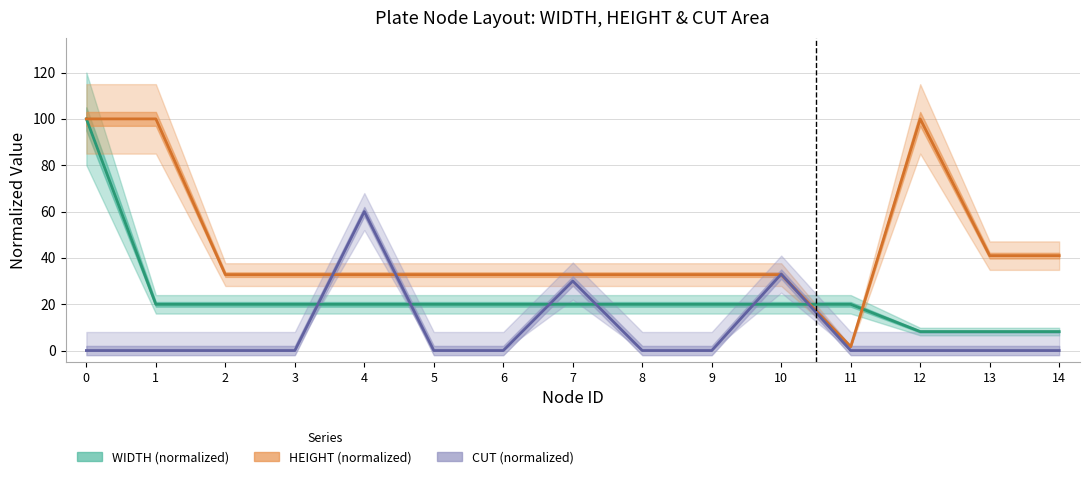

Reading left to right, transcribe all the data shown in this chart.

WIDTH (normalized): 100.0	20.0	20.0	20.0	20.0	20.0	20.0	20.0	20.0	20.0	20.0	20.0	8.2	8.2	8.2
HEIGHT (normalized): 100.0	100.0	32.8	32.8	32.8	32.8	32.8	32.8	32.8	32.8	32.8	1.7	100.0	41.0	41.0
CUT (normalized): 0.0	0.0	0.0	0.0	60.0	0.0	0.0	30.0	0.0	0.0	33.0	0.0	0.0	0.0	0.0